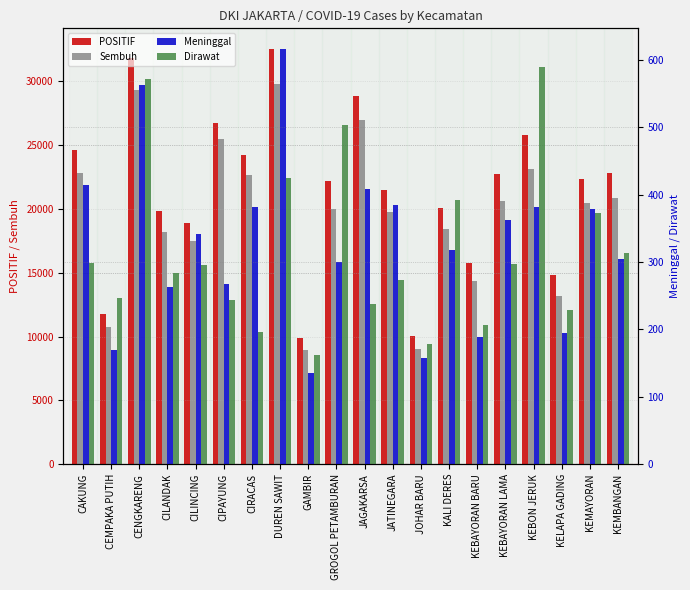

At which category is the sum across all series the highest?

DUREN SAWIT